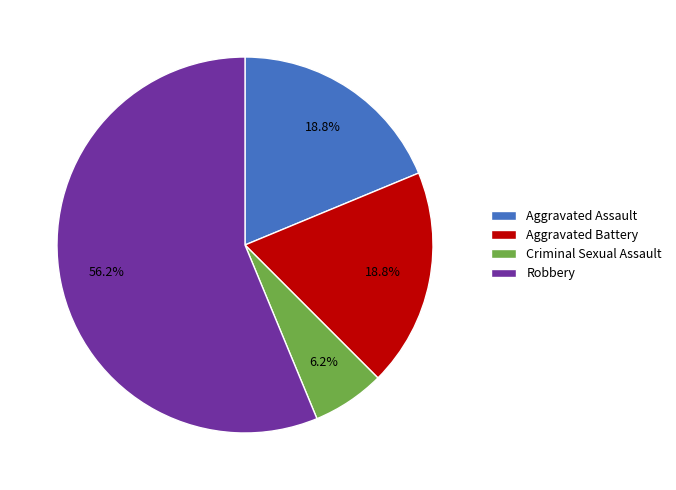

Does Robbery represent more than half of the total?

Yes